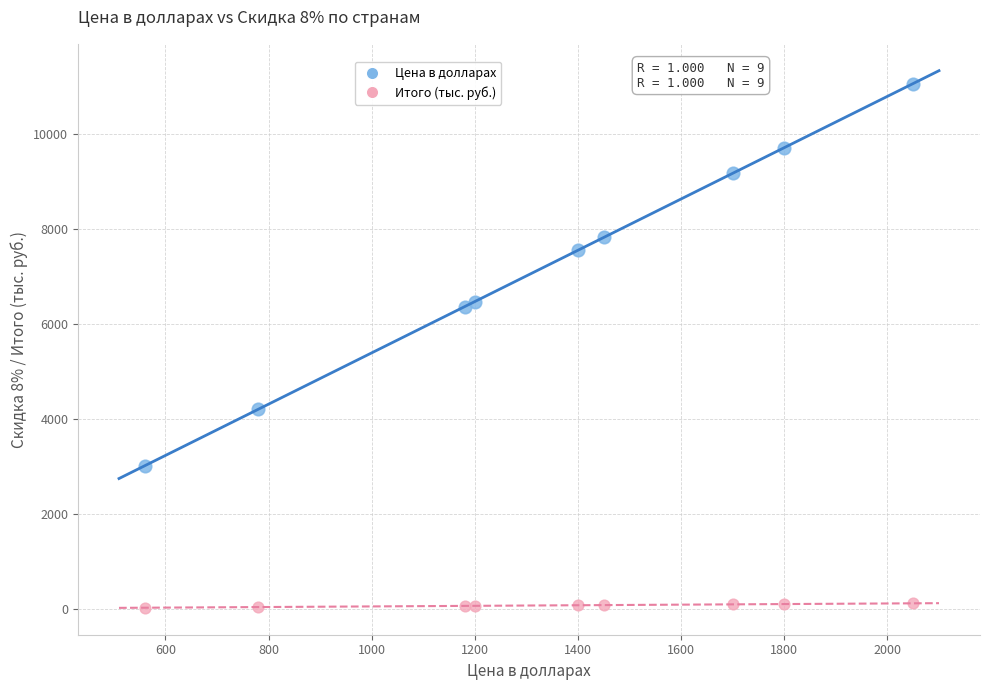

What are all the series names shown in the legend?

Цена в долларах, Итого (тыс. руб.)